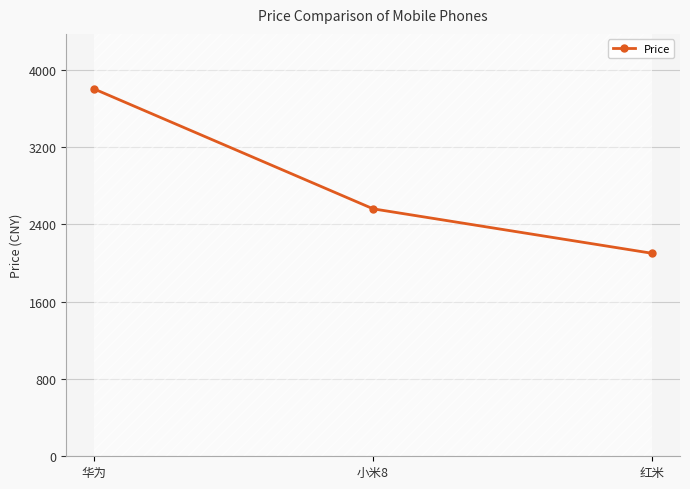

List the labels in order of value, largest first.

华为, 小米8, 红米